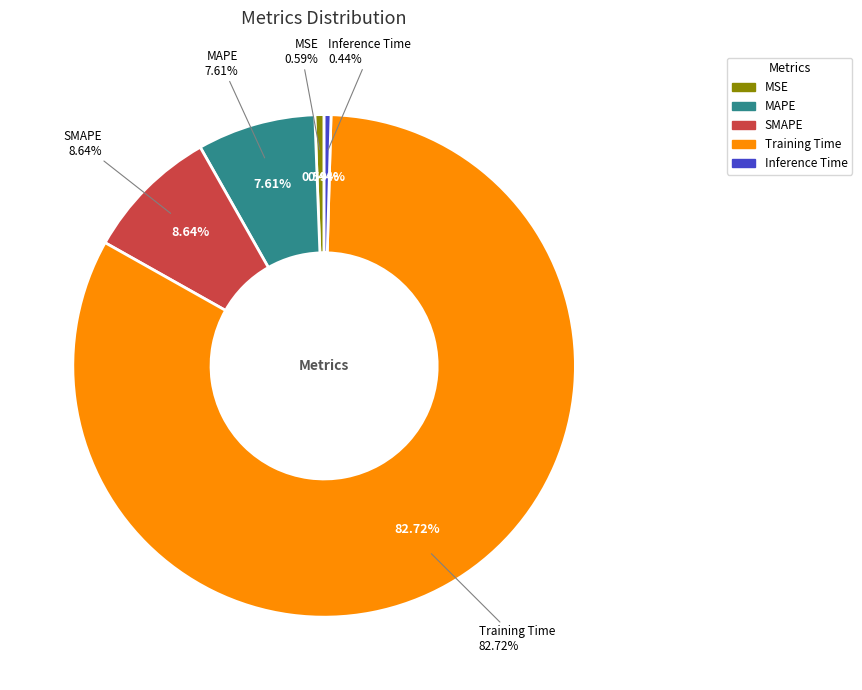

What percentage is the Training Time slice, to the nearest percent?

83%